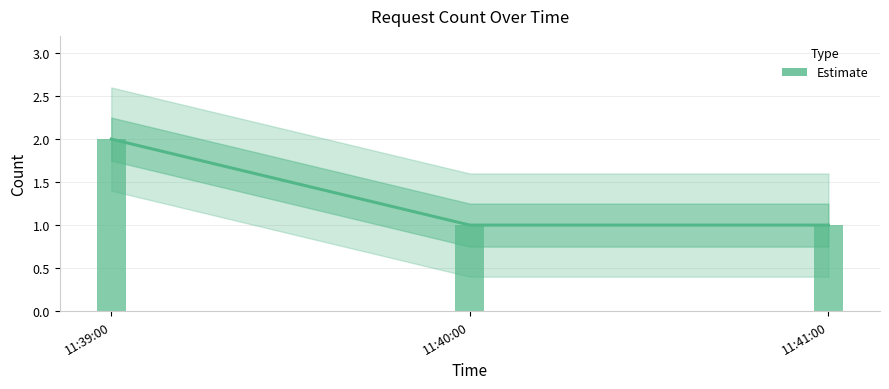

Rank the categories by value from highest to lowest.

11:39:00, 11:40:00, 11:41:00